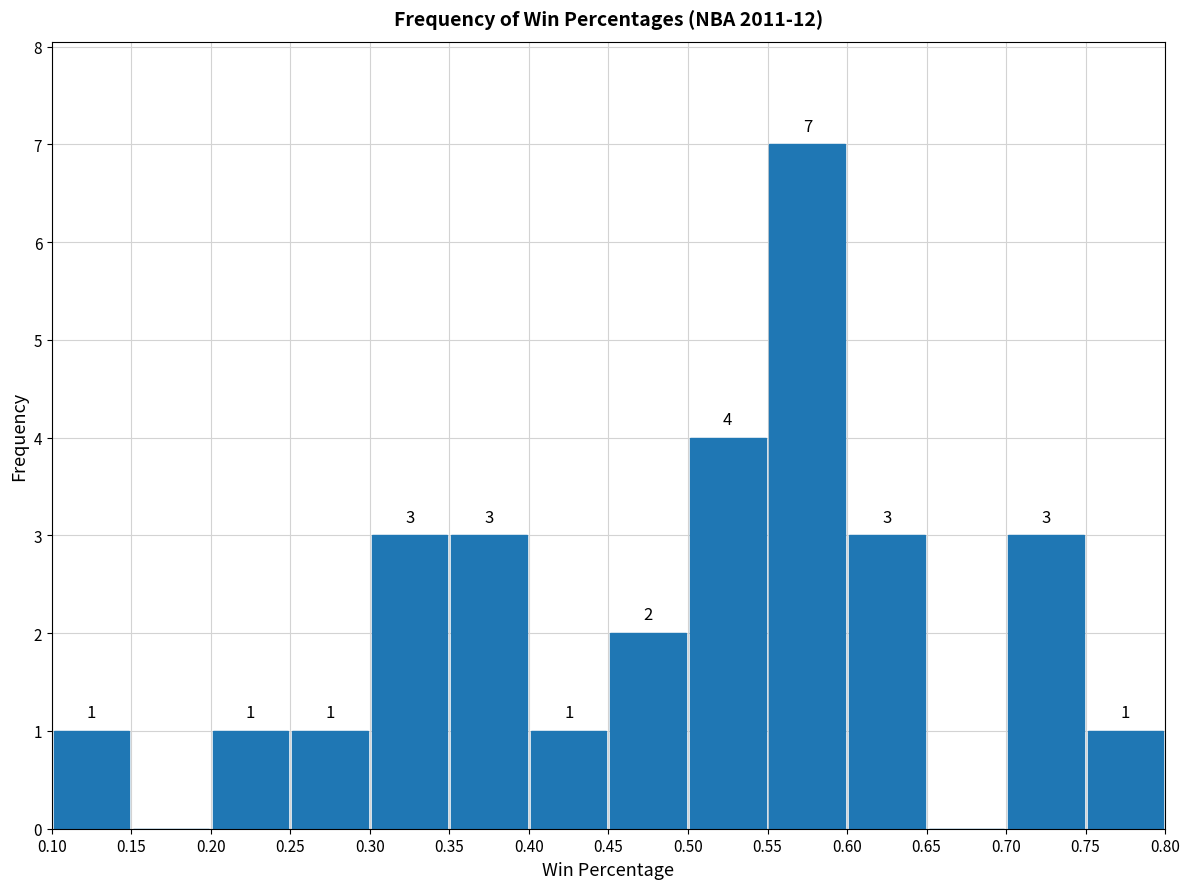

Which range on the x-axis has the tallest bar?

0.55 to 0.60